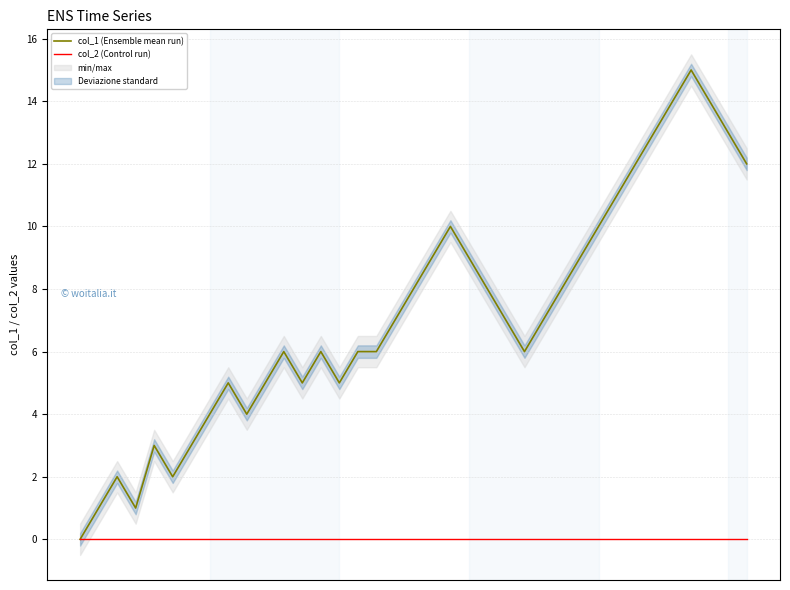

The value of col_1 (Ensemble mean run) at 11 is 3. True or false?

False